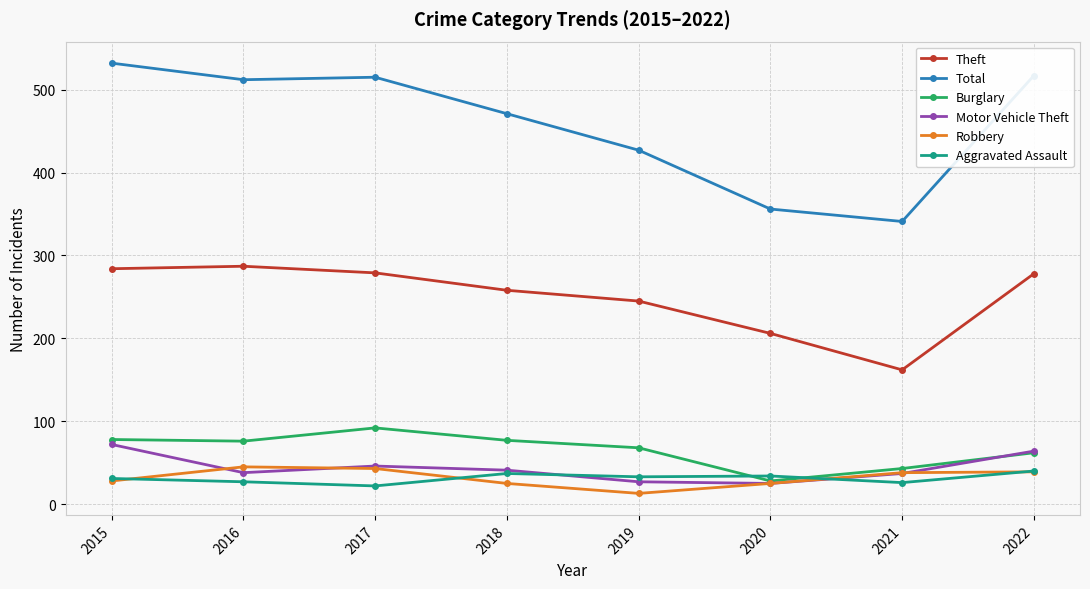

Which series changed the most between 2016 and 2020?

Total